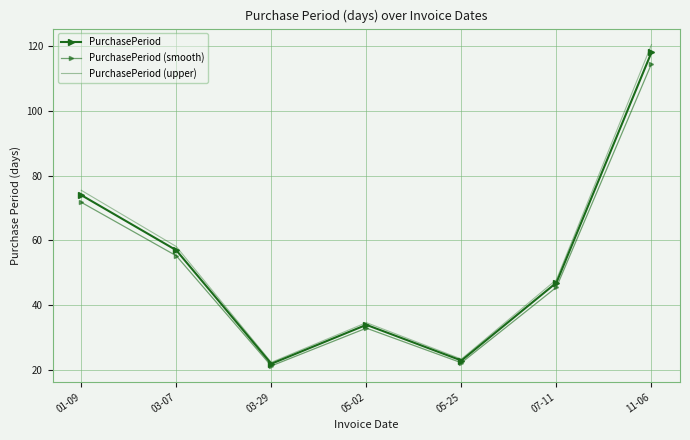

List the series in order of their peak value, highest first.

PurchasePeriod (upper), PurchasePeriod, PurchasePeriod (smooth)